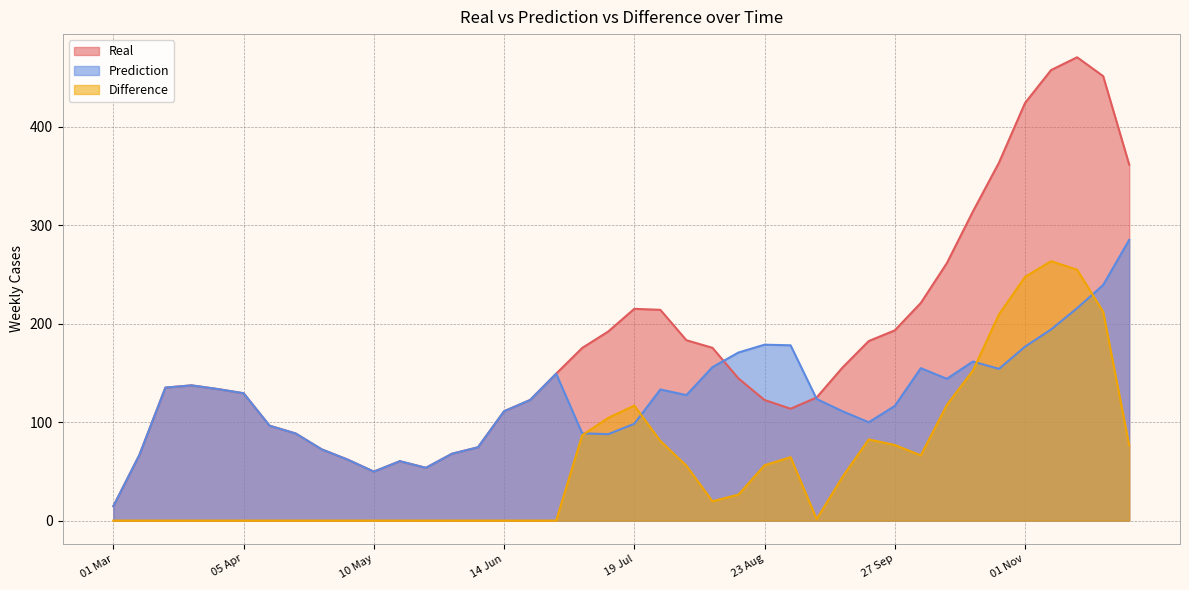

How many interior local valleys does the Prediction series have?

7